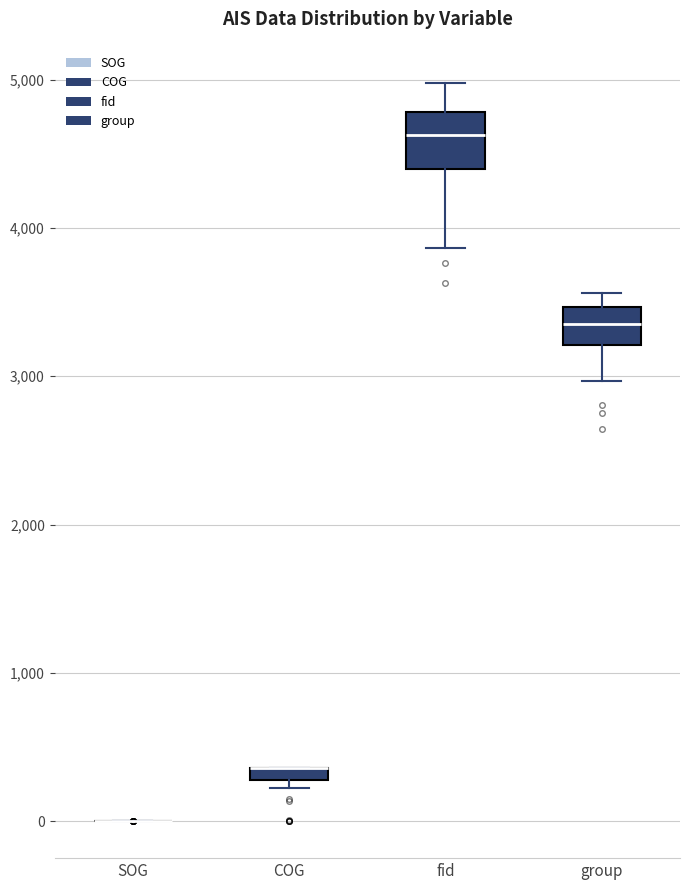

Comparing the boxes themselves (not the whiskers), which one is the tallest?

fid